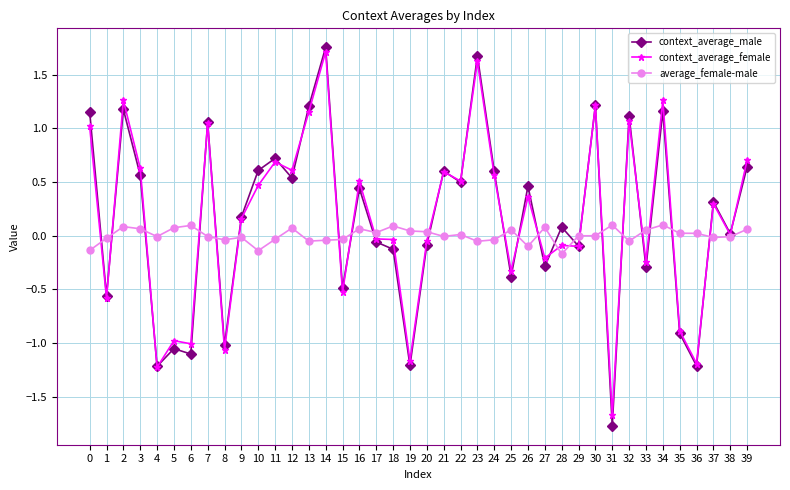

The value of context_average_male at 34 is 1.2. True or false?

True